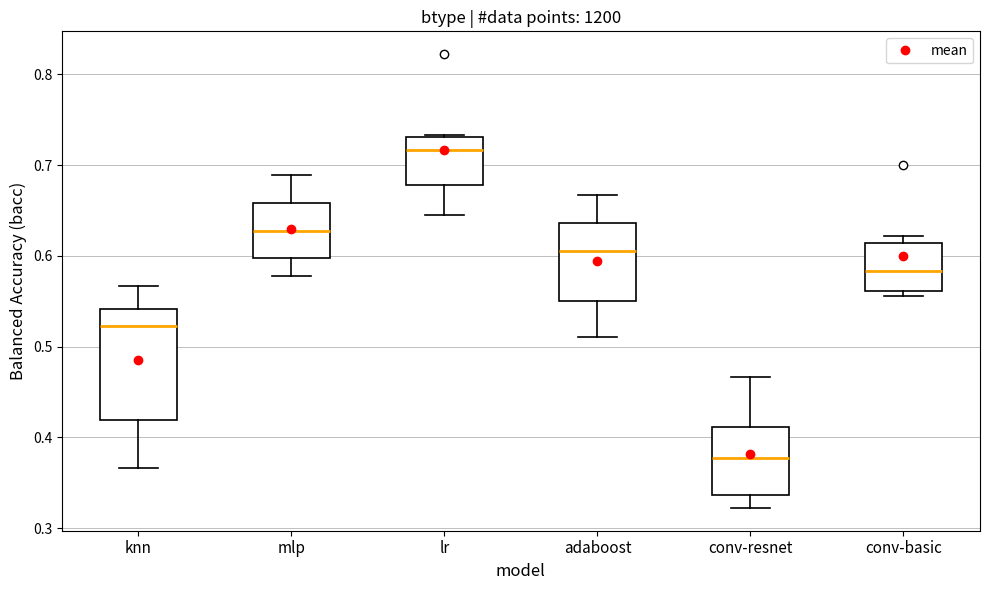

Which box has the lowest median line?

conv-resnet